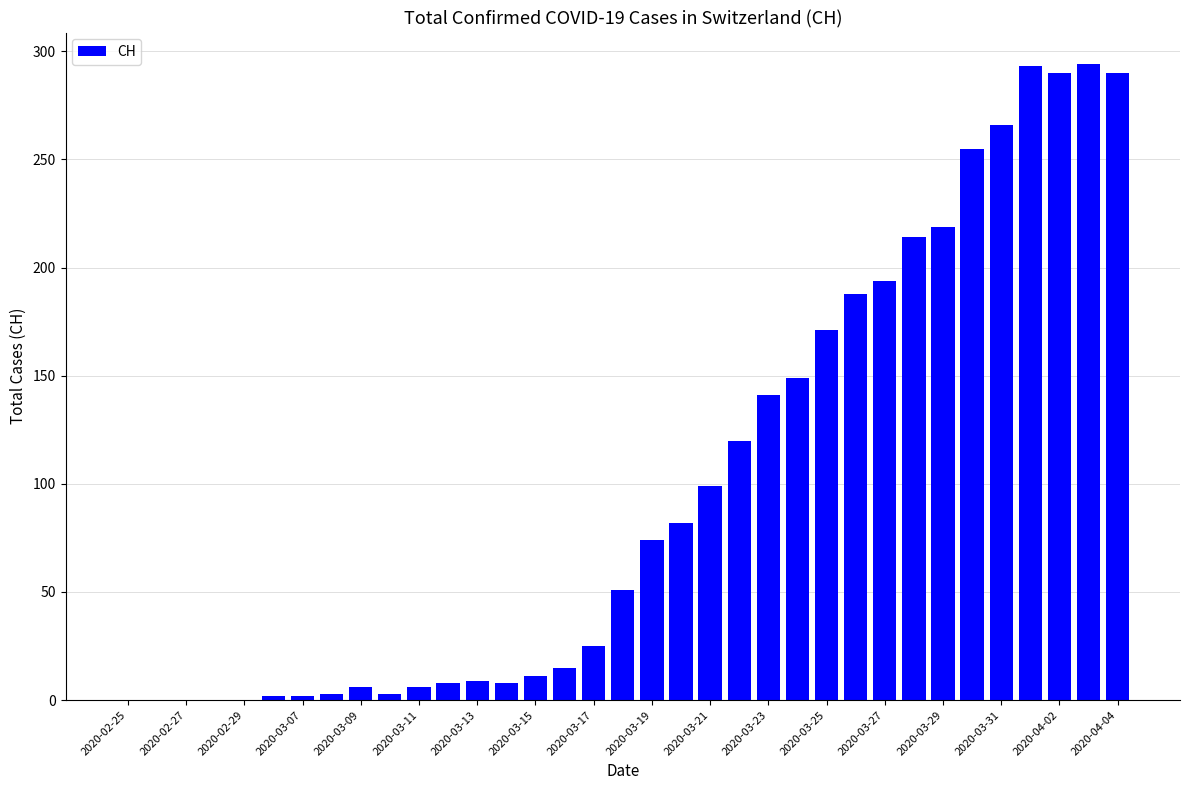

What is the maximum value shown in the chart?

294